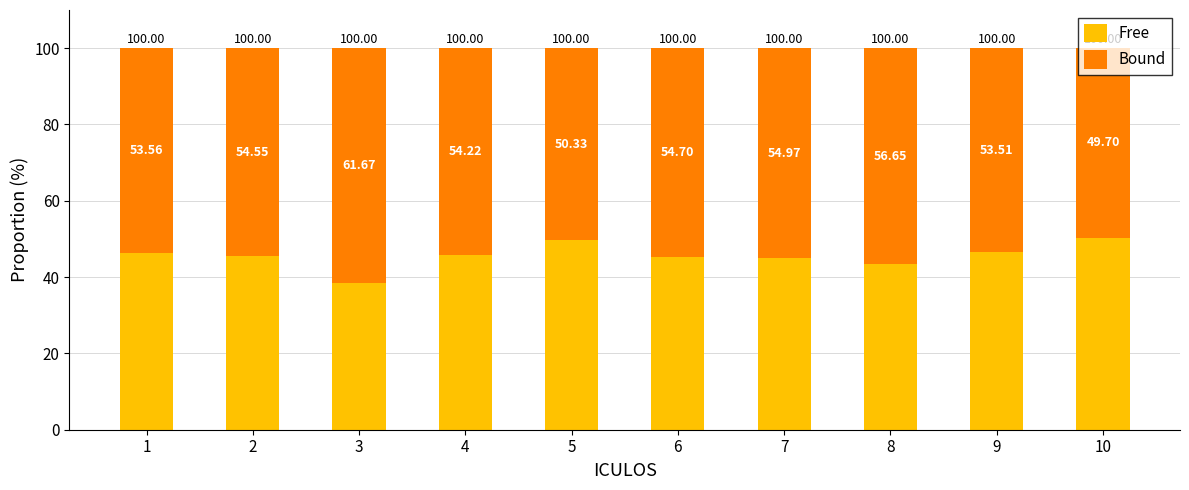

List the labels in order of Free value, largest first.

10, 5, 9, 1, 4, 2, 6, 7, 8, 3